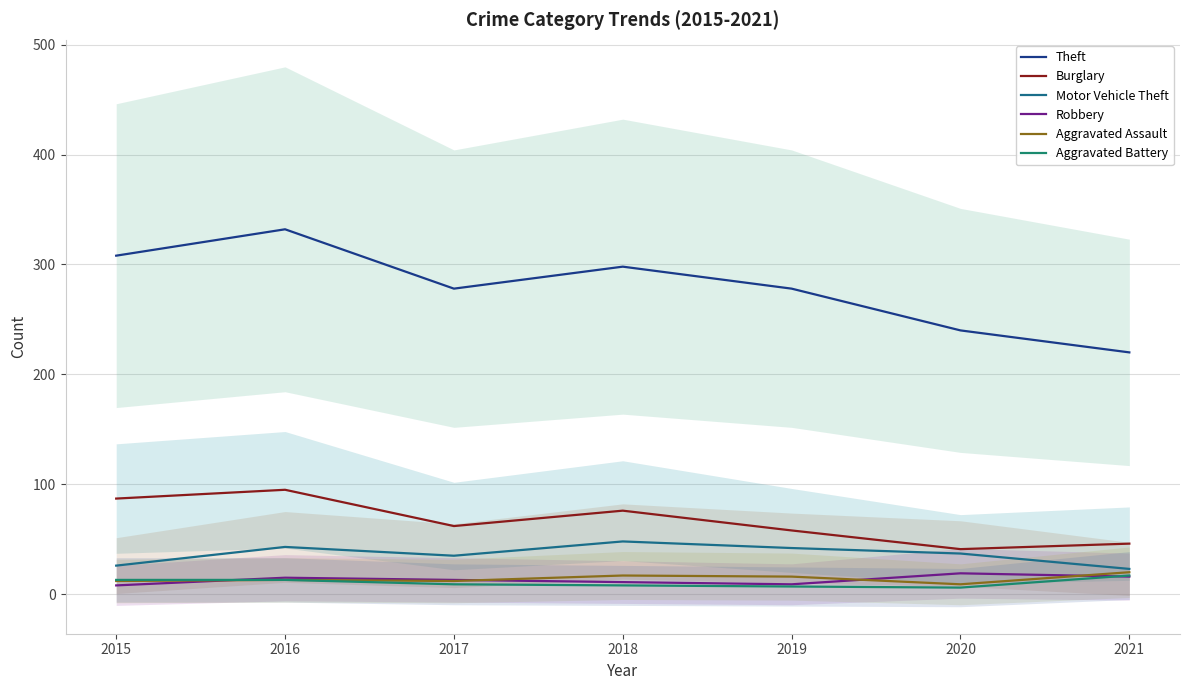

How many values in the Motor Vehicle Theft series are below 37?

3